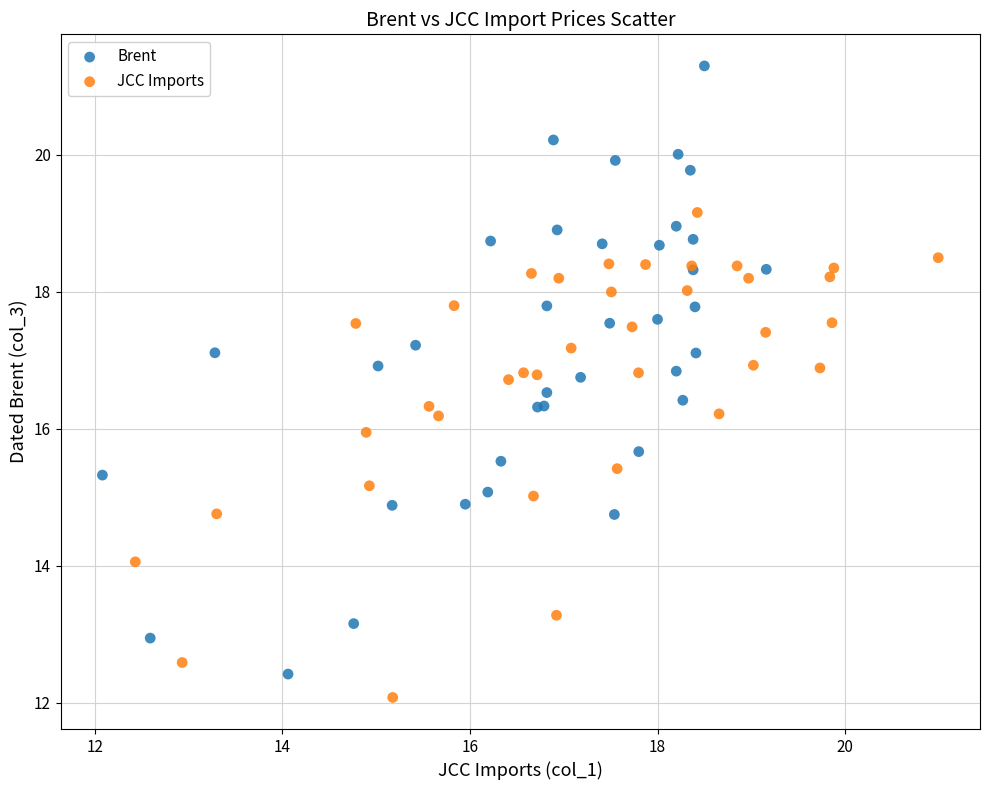

Which series has the widest spread of Y values?

Brent